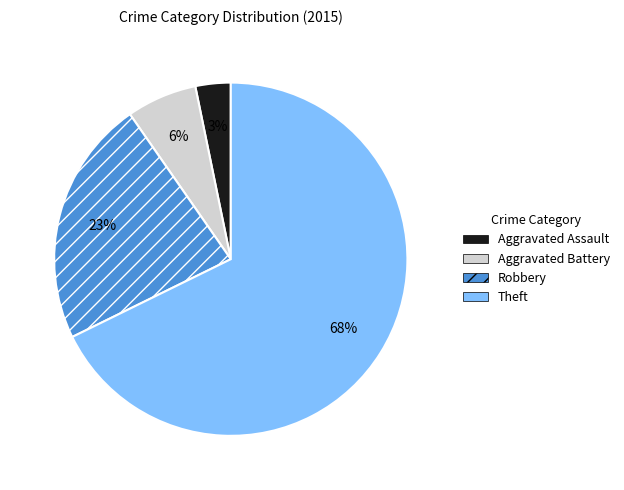

Which slice is the largest?

Theft